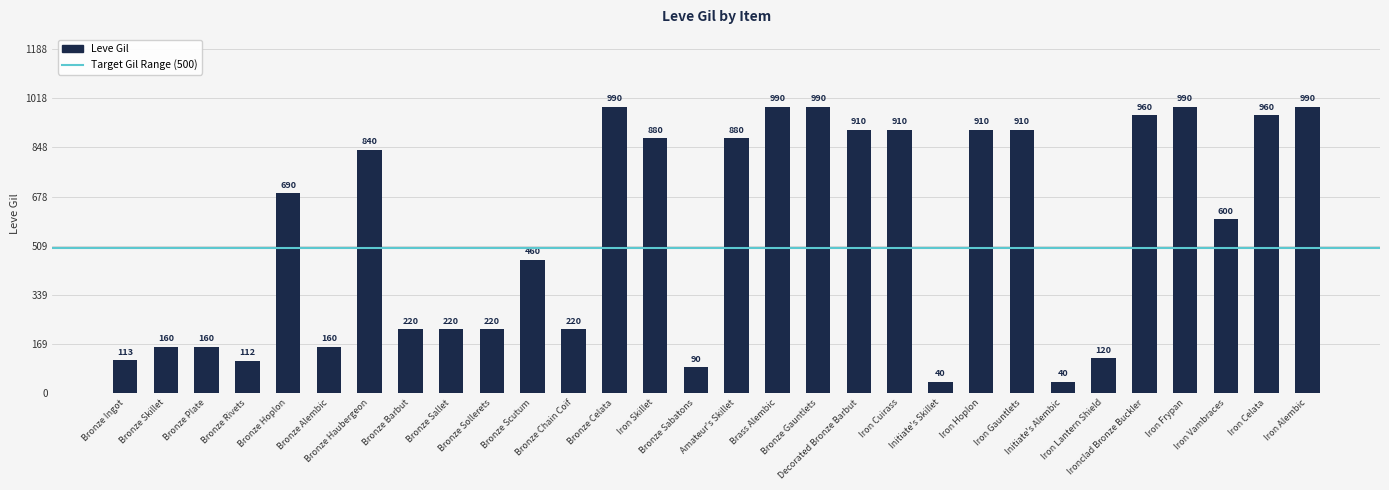

What position from the right is Ironclad Bronze Buckler?

5